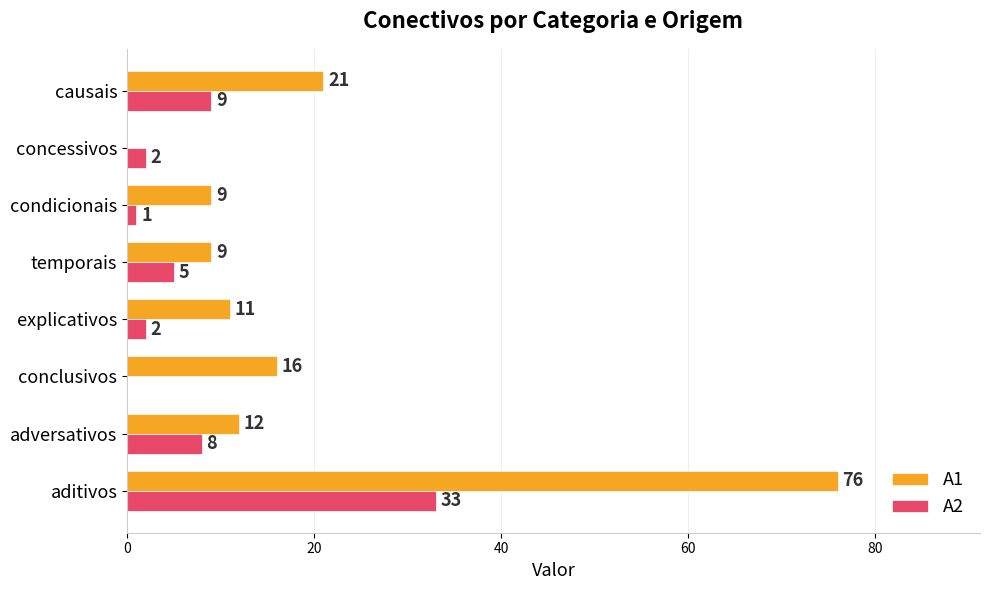

What is the sum of all A1 values?

154